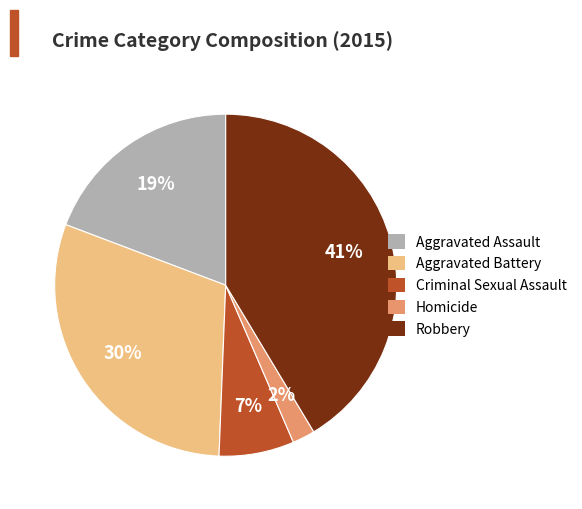

Which slice is the largest?

Robbery